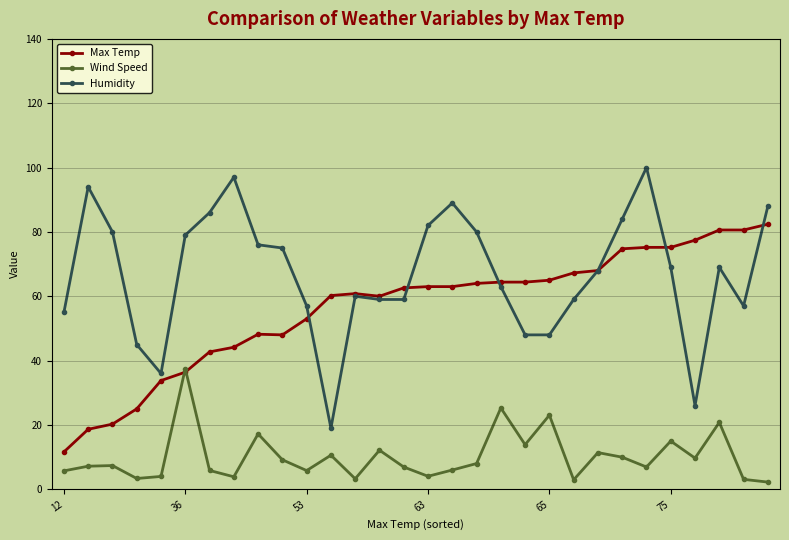

What is the lowest value of the Max Temp series?

11.6